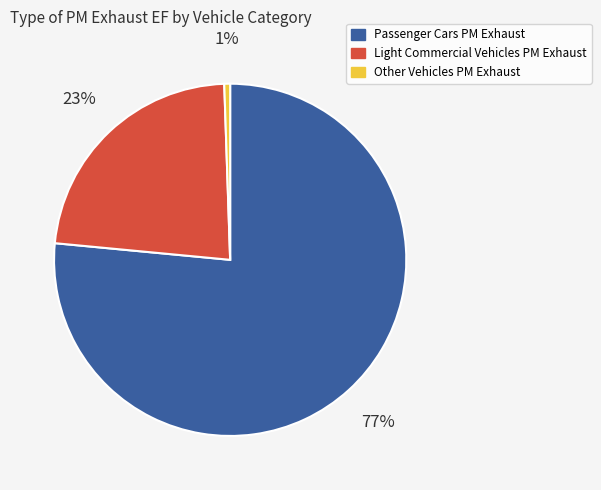

Is there a majority slice in this chart?

Yes